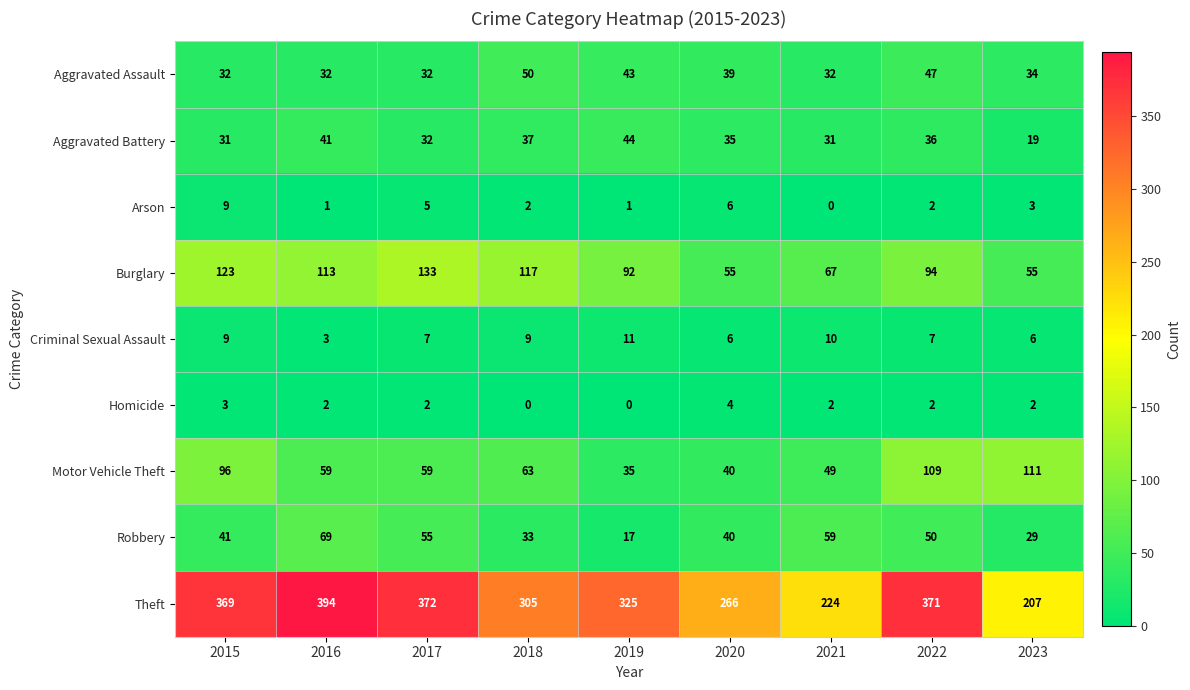

At which category is the sum across all series the highest?

2022